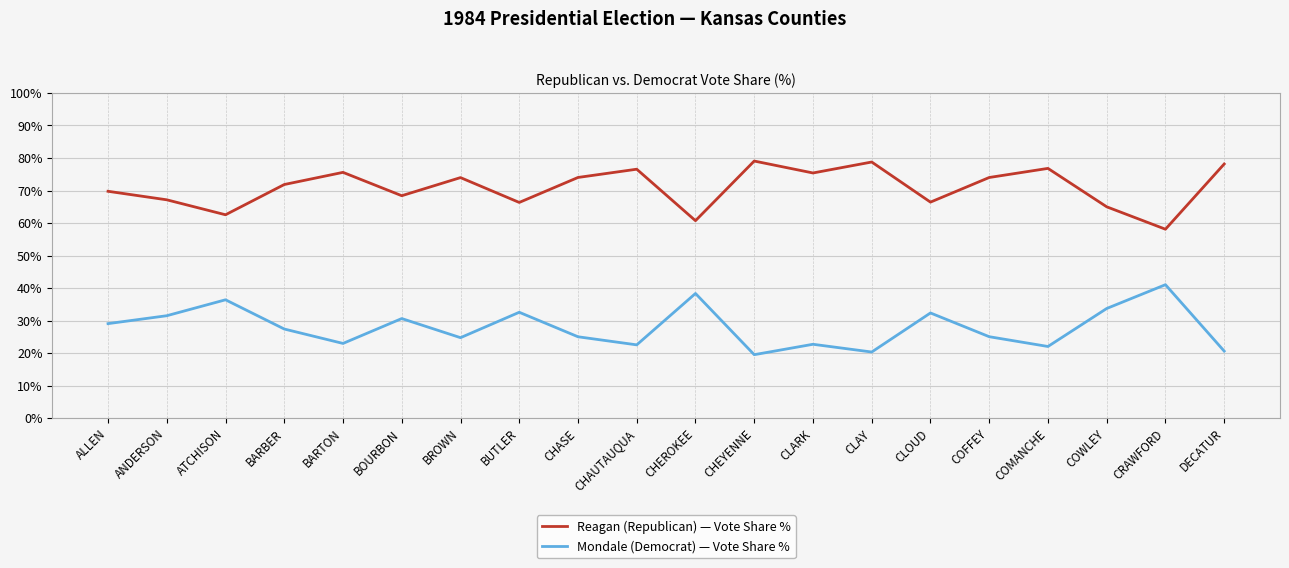

At which label does Mondale (Democrat) — Vote Share % reach its minimum?

CHEYENNE